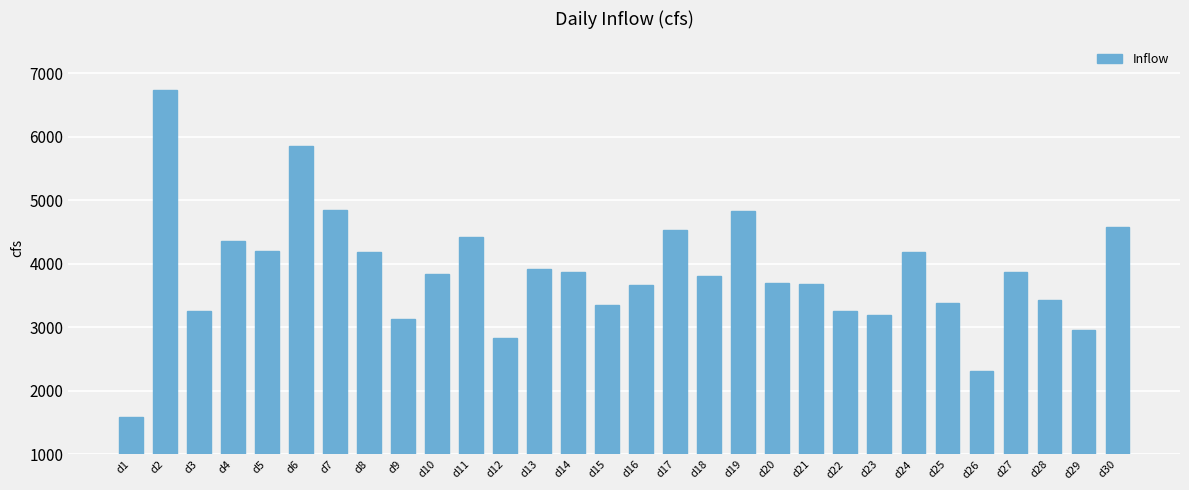

How many values are below 3837?

15